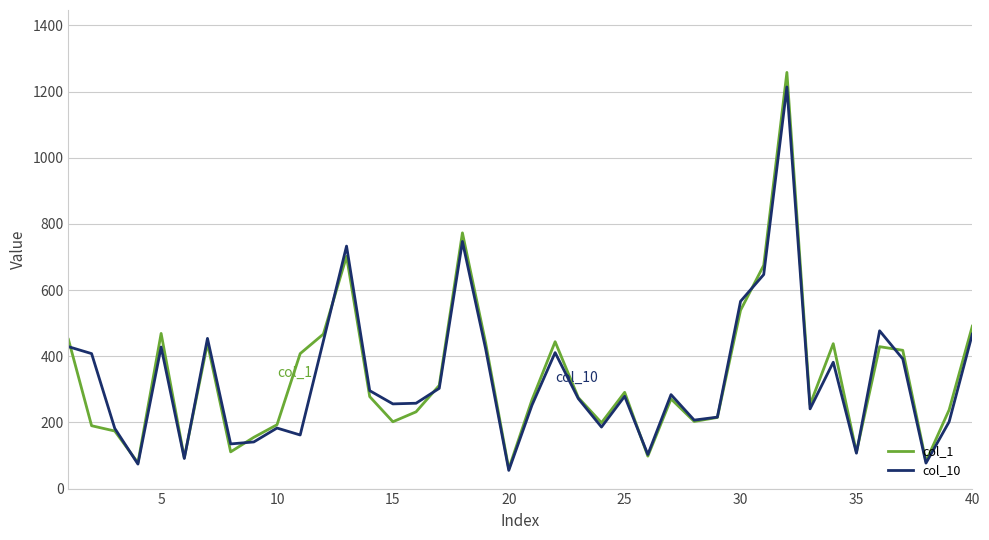

Which series has the widest spread of values?

col_1